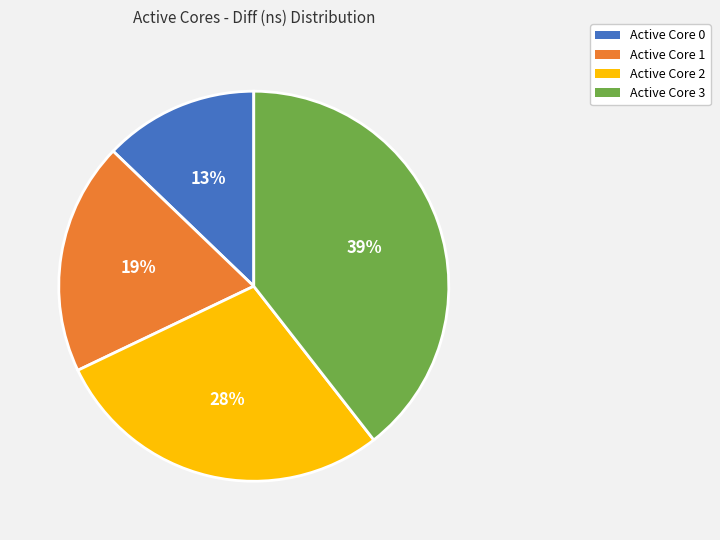

Which has a higher value, Active Core 1 or Active Core 2?

Active Core 2